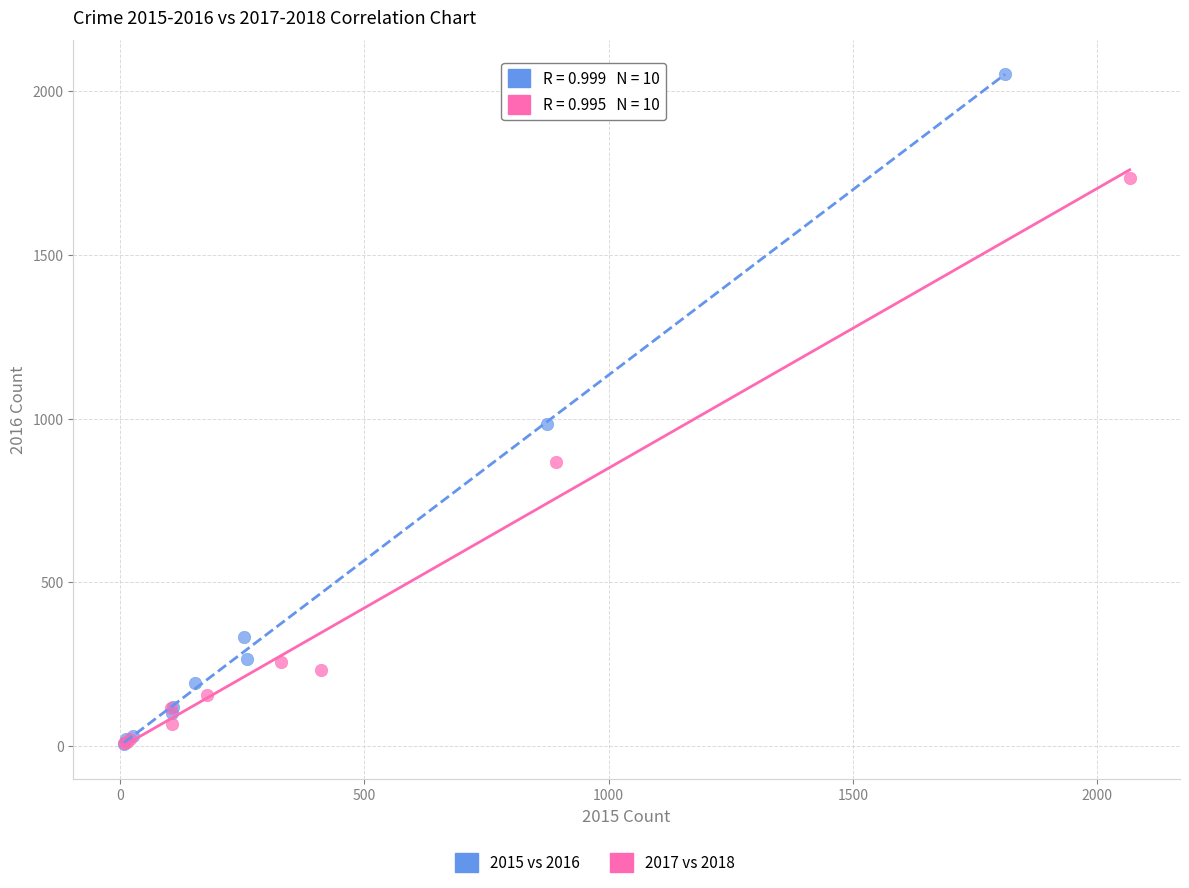

Which series reaches the maximum Y coordinate?

2015 vs 2016